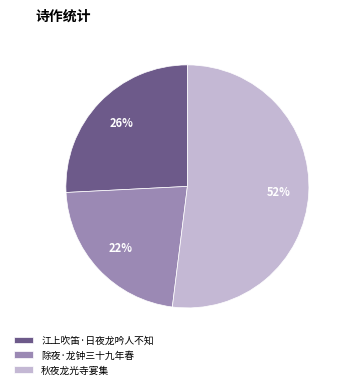

Combined, do 江上吹笛·日夜龙吟人不知 and 除夜·龙钟三十九年春 account for over 50%?

No